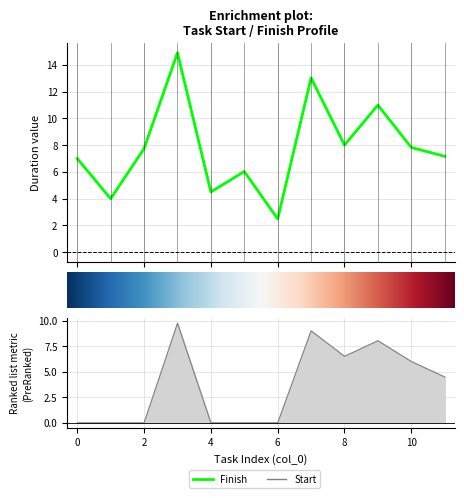

At which label does Start first exceed 4?

3